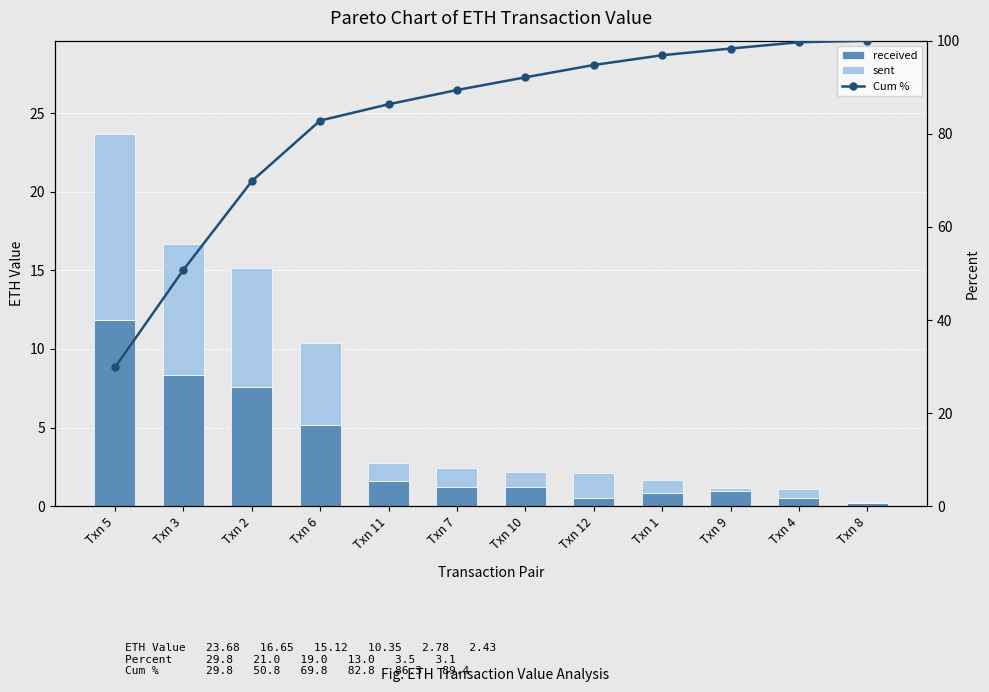

What is the difference between the highest and lowest values at Txn 11?

85.1